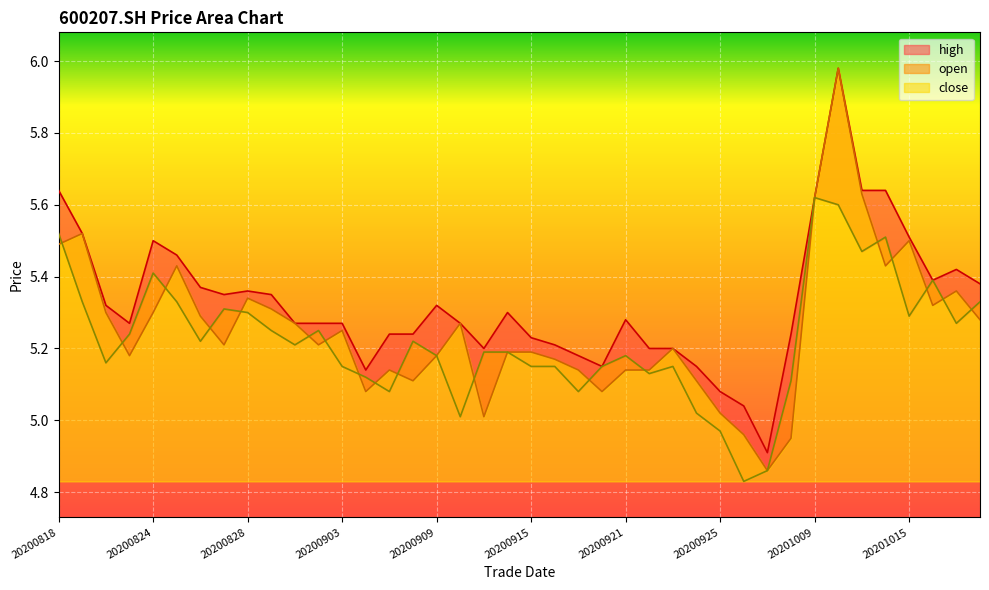

Does the chart display data point markers on the line(s)?

No